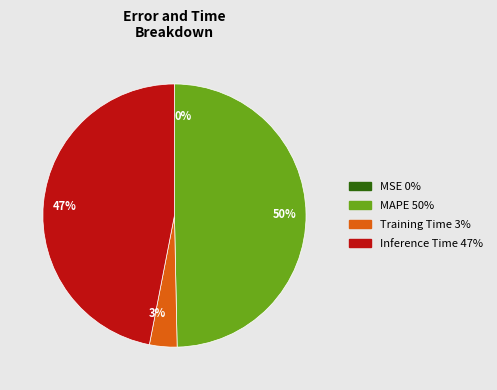

Is it true that 47% is 55% of the pie?

False